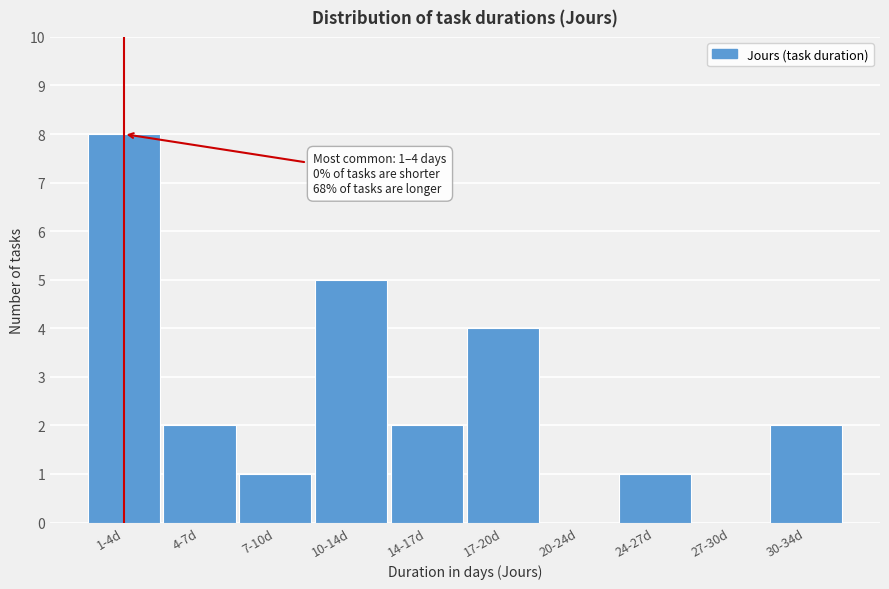

Reading left to right, transcribe all the data shown in this chart.

1-4d=8	4-7d=2	7-10d=1	10-14d=5	14-17d=2	17-20d=4	20-24d=0	24-27d=1	27-30d=0	30-34d=2